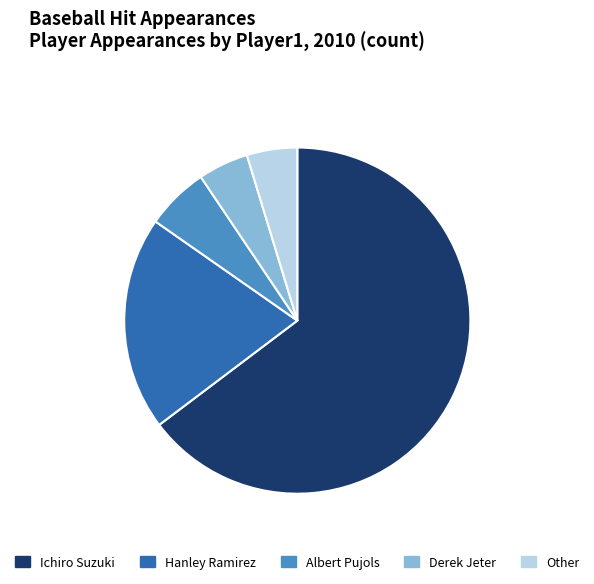

Which category has the biggest portion of the pie?

Ichiro Suzuki